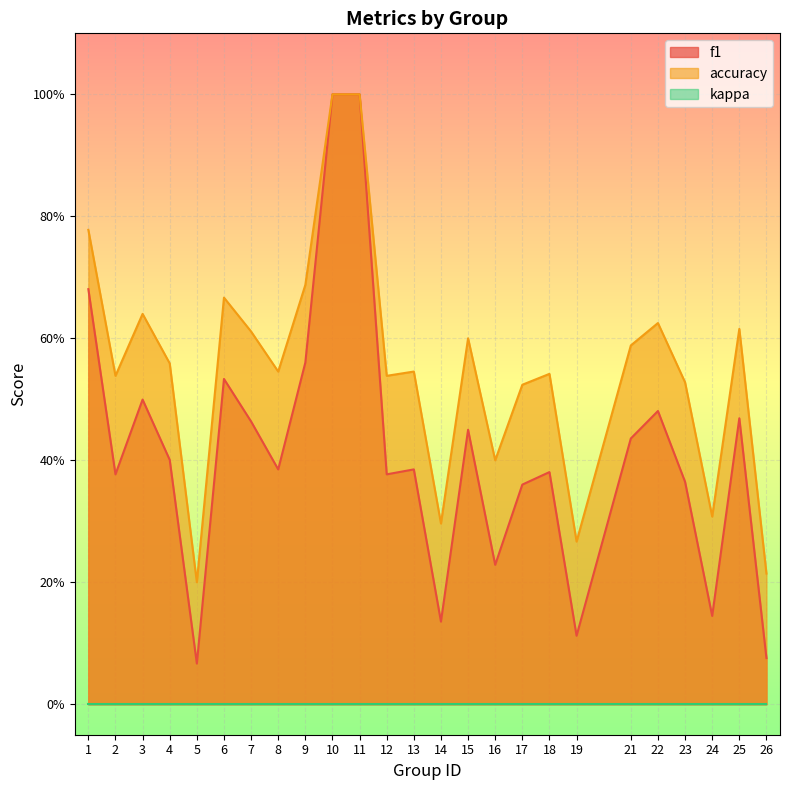

What is the difference between the second highest and second lowest values in the accuracy series?

0.8